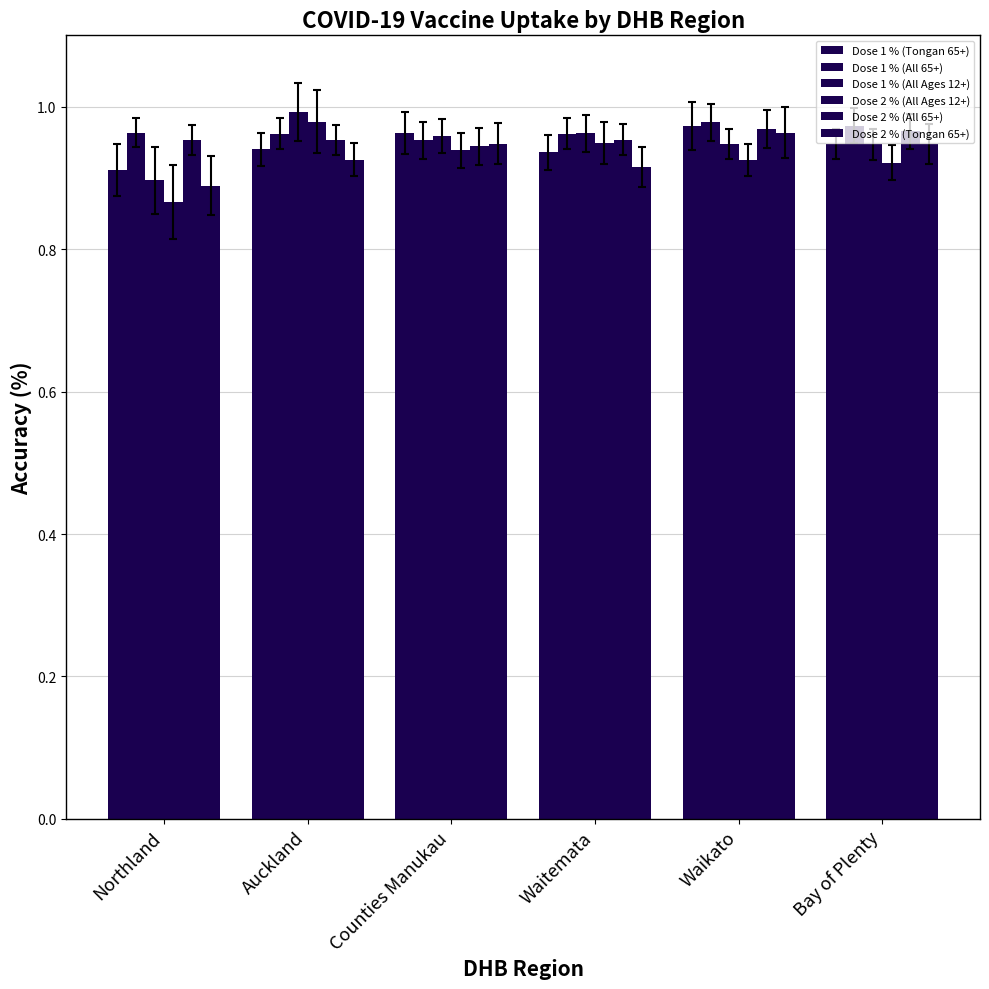

What is the minimum value for Dose 1 % (All 65+)?

95.3